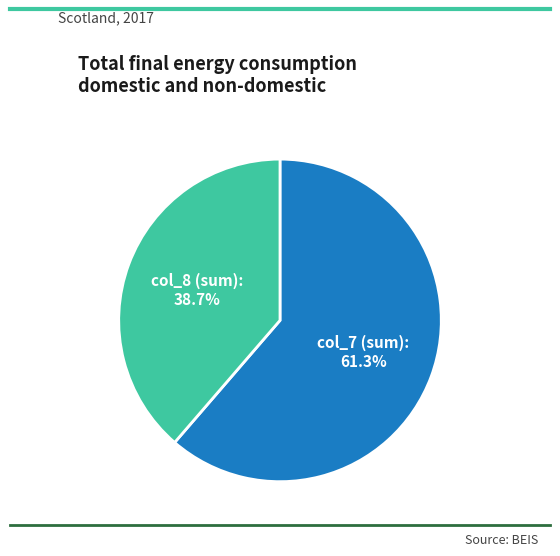

Which slice is the largest?

col_7 (sum)